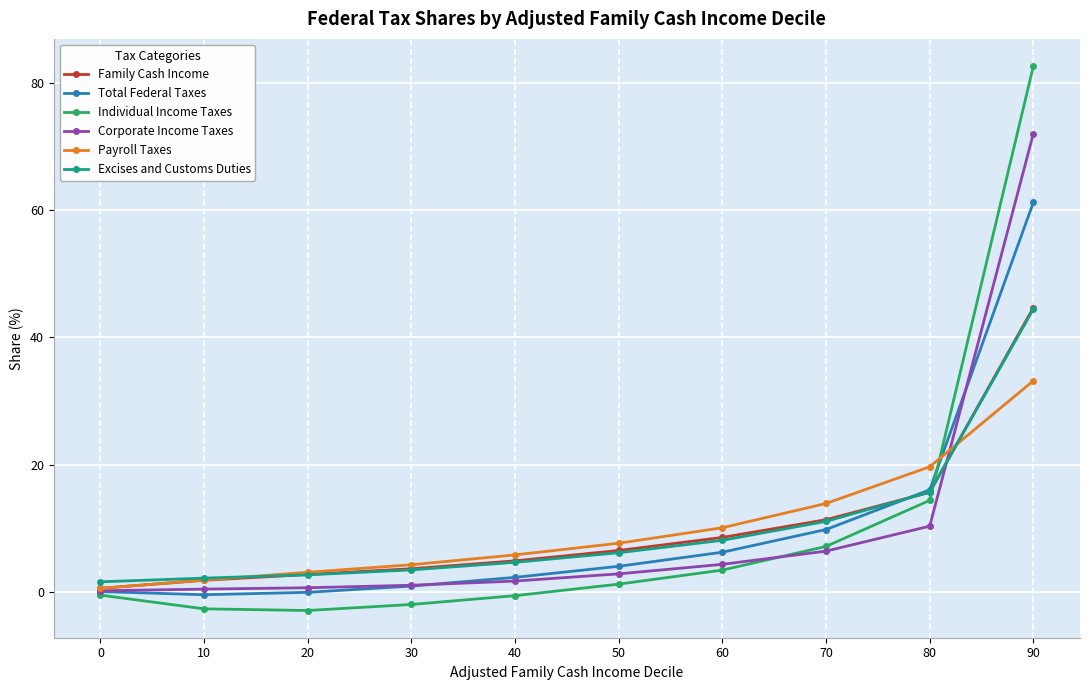

True or false: Individual Income Taxes and Excises and Customs Duties cross at least once.

True